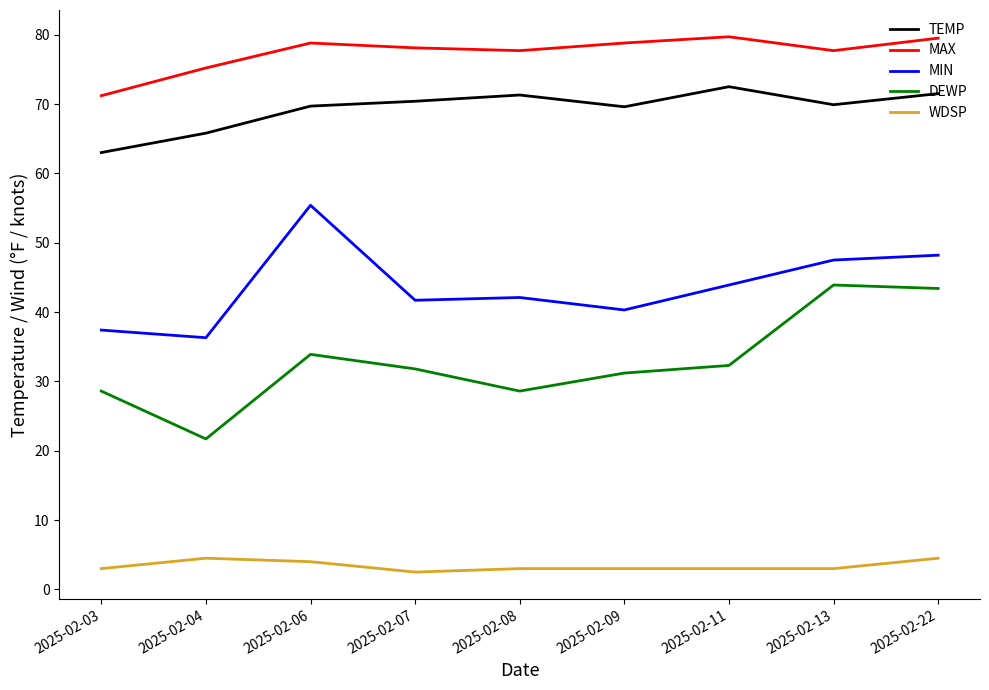

The value of MAX at 2025-02-13 is 20.1. True or false?

False